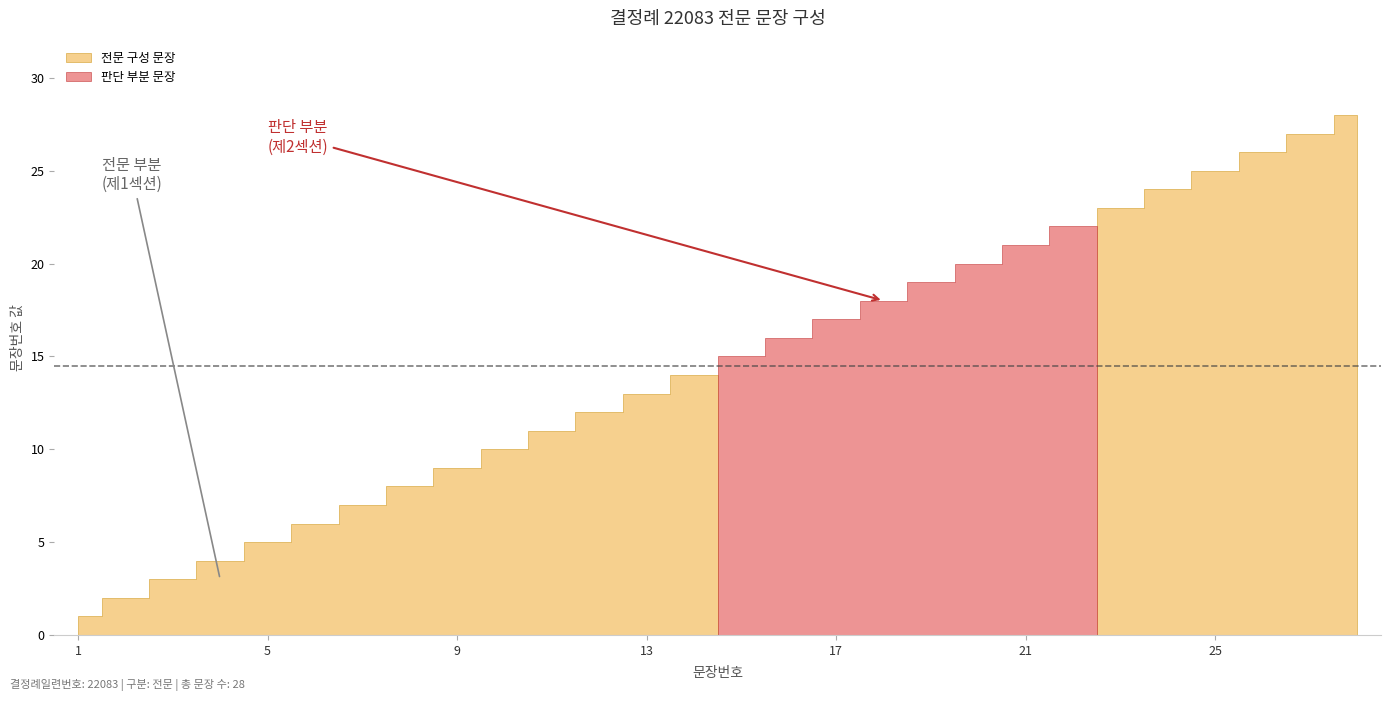

List the labels in order of value, smallest first.

1, 2, 3, 4, 5, 6, 7, 8, 9, 10, 11, 12, 13, 14, 15, 16, 17, 18, 19, 20, 21, 22, 23, 24, 25, 26, 27, 28